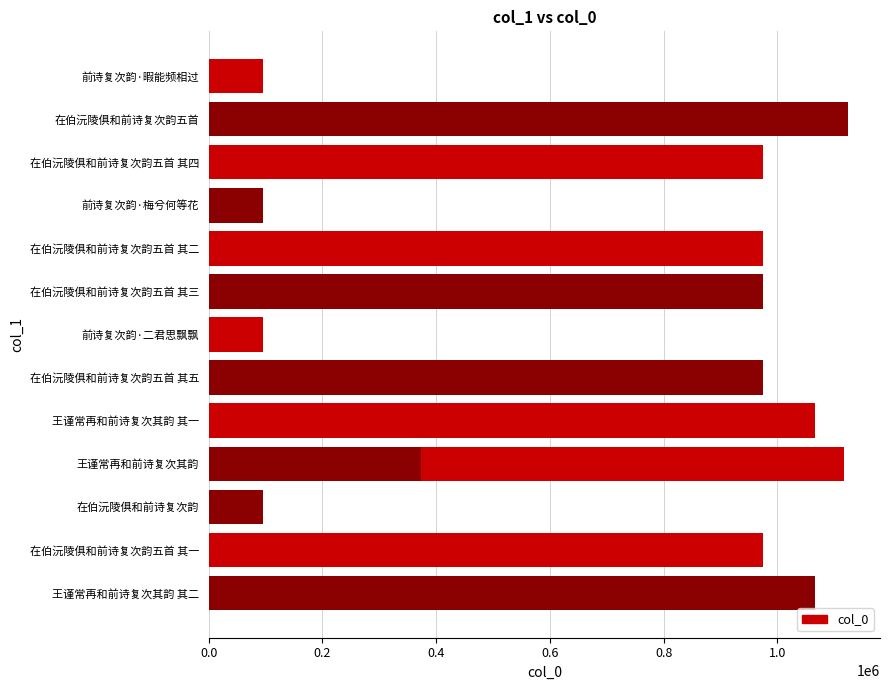

Reading left to right, what are all the values shown in this chart?

1065859	973890	95911	1116328	373310	1065858	973886	95912	973888	973889	95916	973887	1124245	95915